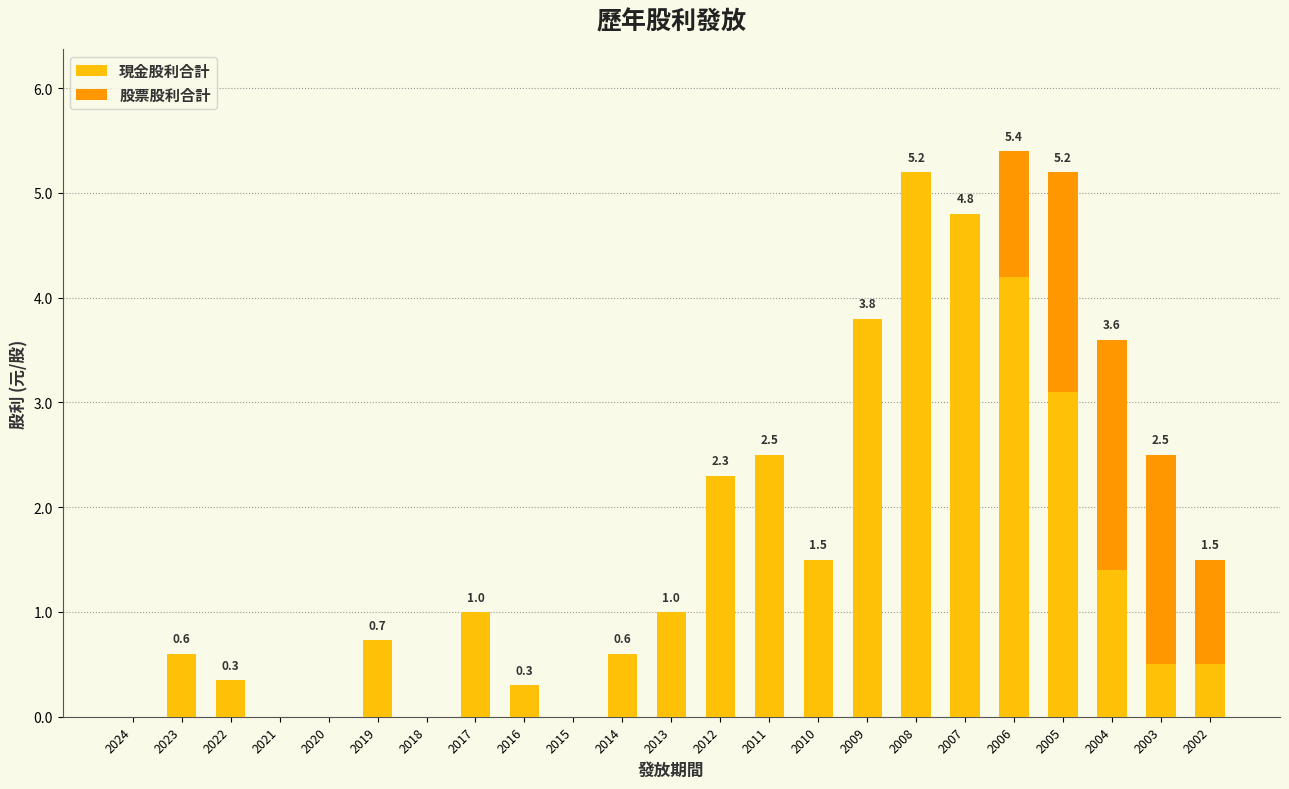

The 現金股利合計 series shows 5.2 at 2008. True or false?

True